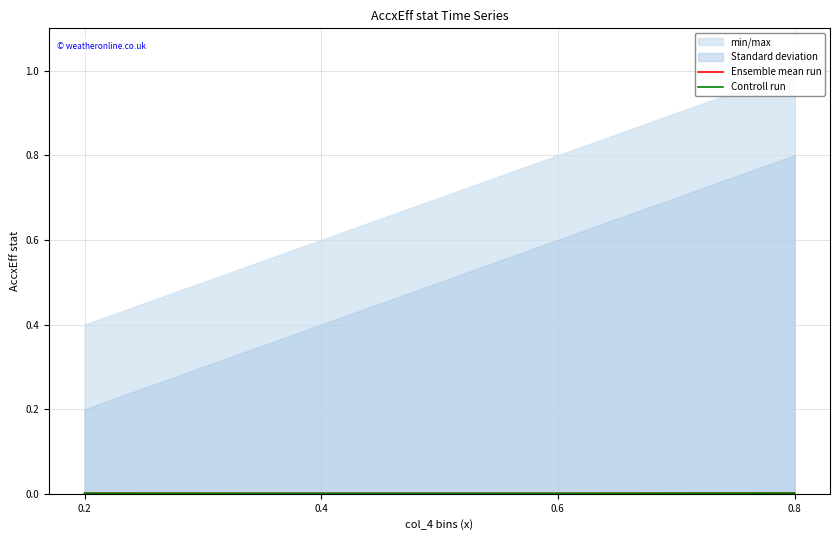

True or false: Ensemble mean run and Controll run cross at least once.

False